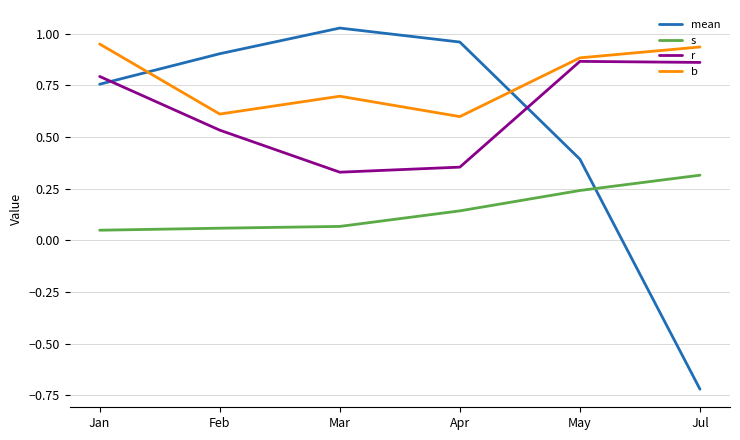

Is the value of b at Jul greater than the value of mean at Feb?

Yes